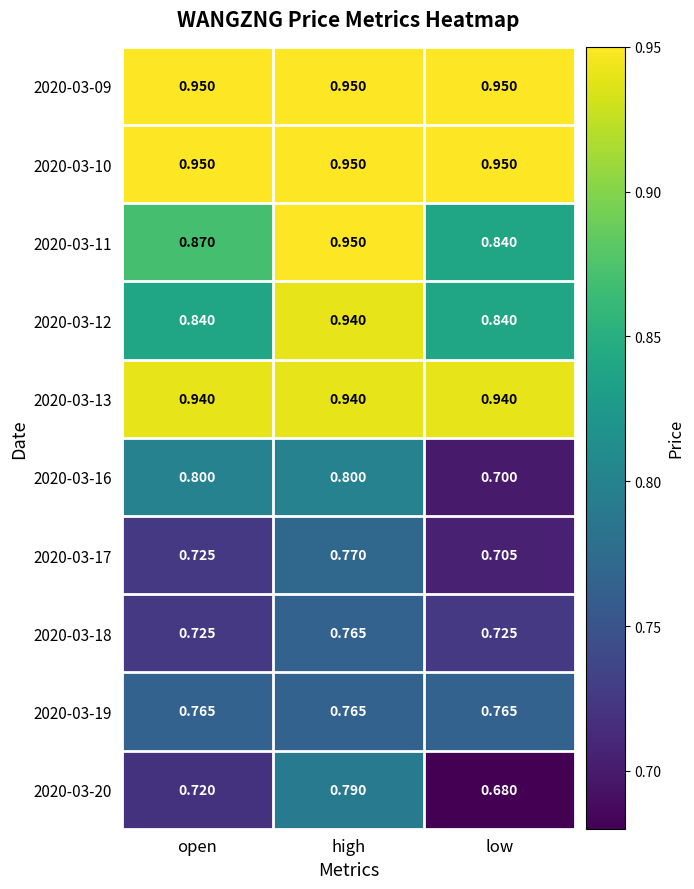

What is the difference between the highest and lowest values at low?

0.3